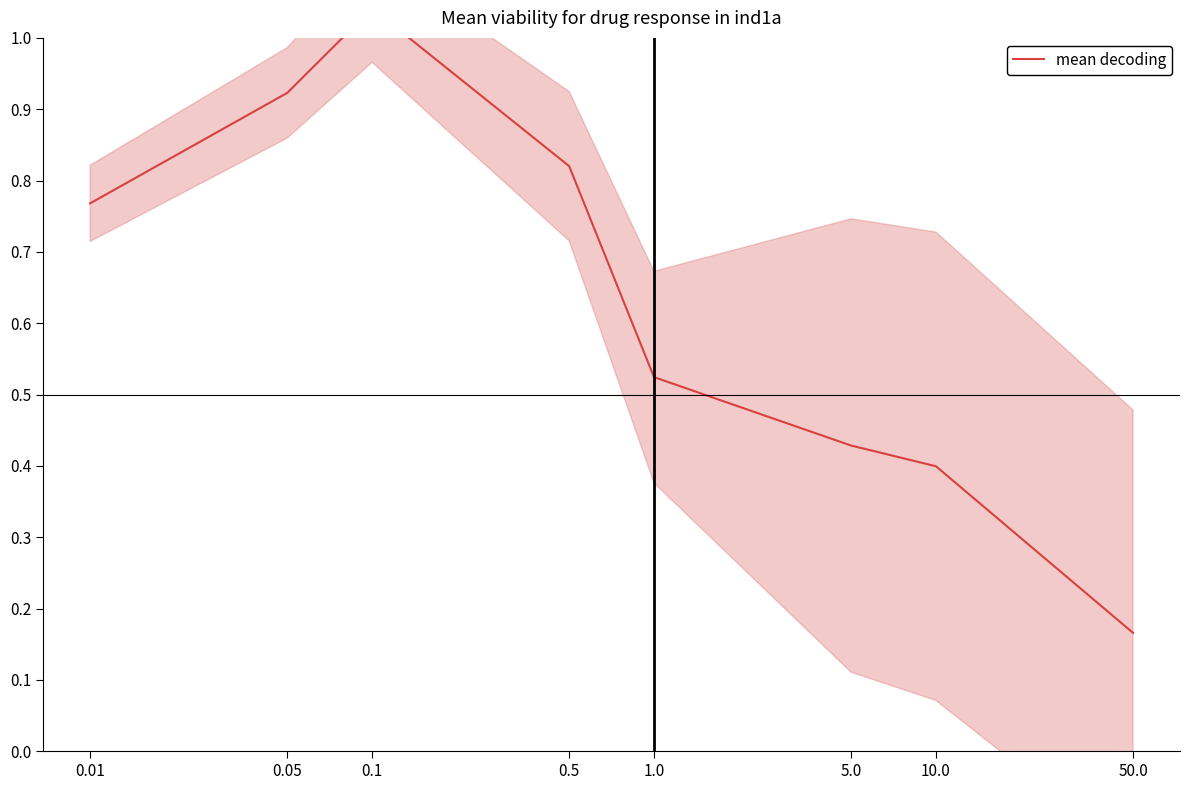

Rank the categories by value from lowest to highest.

50.0, 10.0, 5.0, 1.0, 0.01, 0.5, 0.05, 0.1